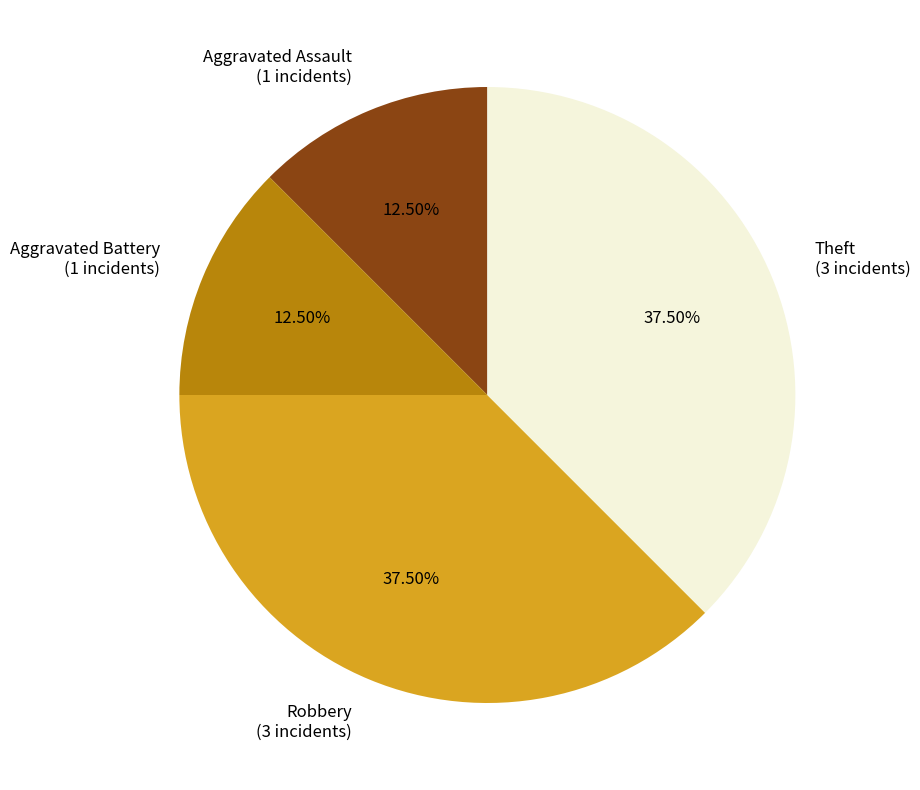

Between Aggravated Battery (1 incidents) and Robbery (3 incidents), which is larger?

Robbery (3 incidents)